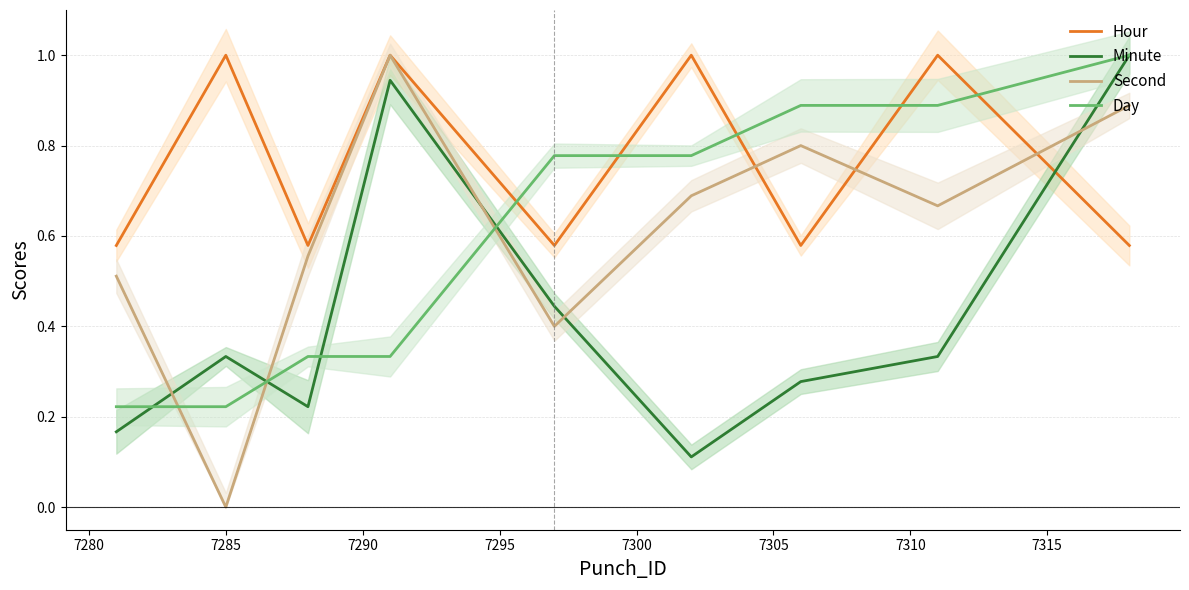

What is the maximum value for Day?

1.0